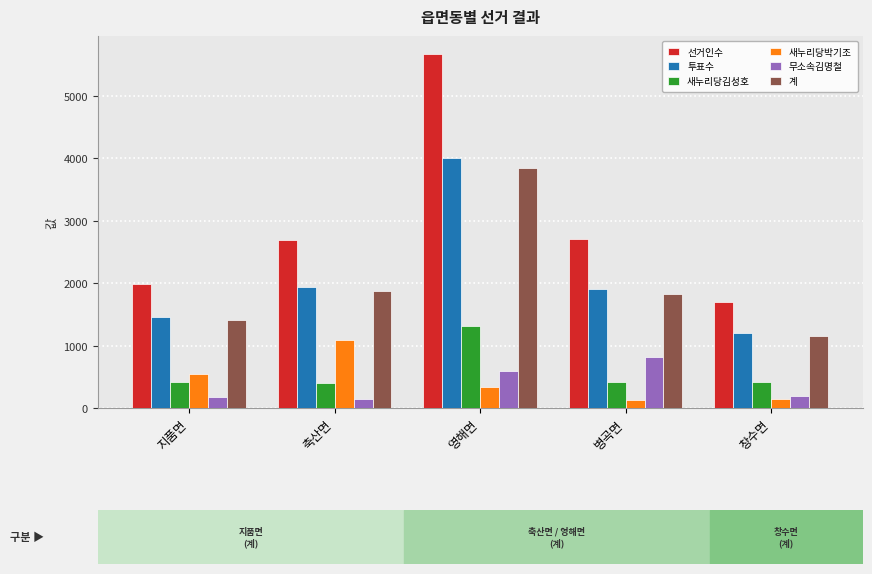

What is the sum of all 투표수 values?

10529